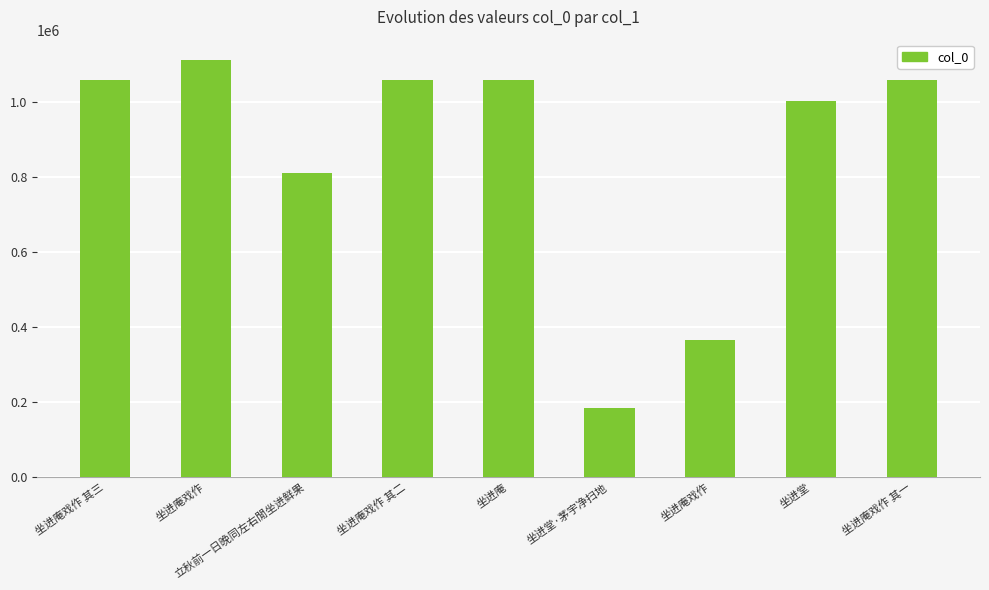

List the labels in order of value, smallest first.

坐进堂·茅宇净扫地, 坐进庵戏作, 立秋前一日晚同左右閒坐进鲜果, 坐进堂, 坐进庵戏作 其一, 坐进庵戏作 其二, 坐进庵戏作 其三, 坐进庵, 坐进庵戏作